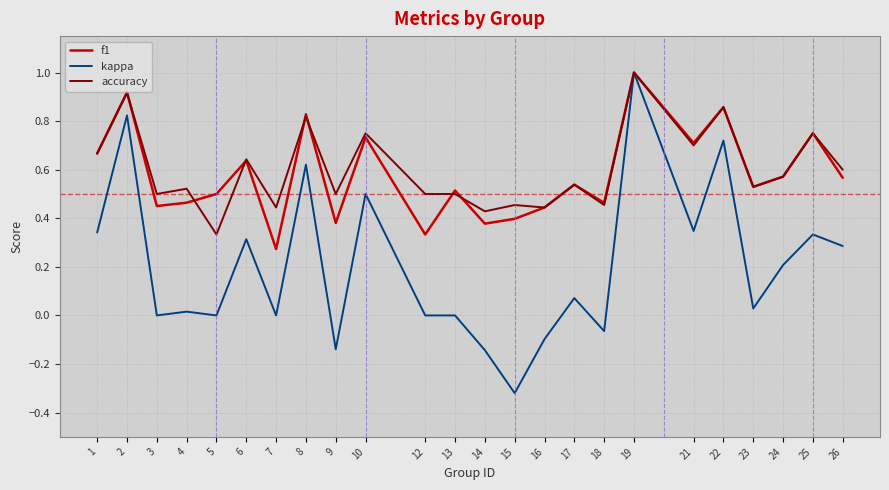

Which category has the lowest value in the kappa series?

15